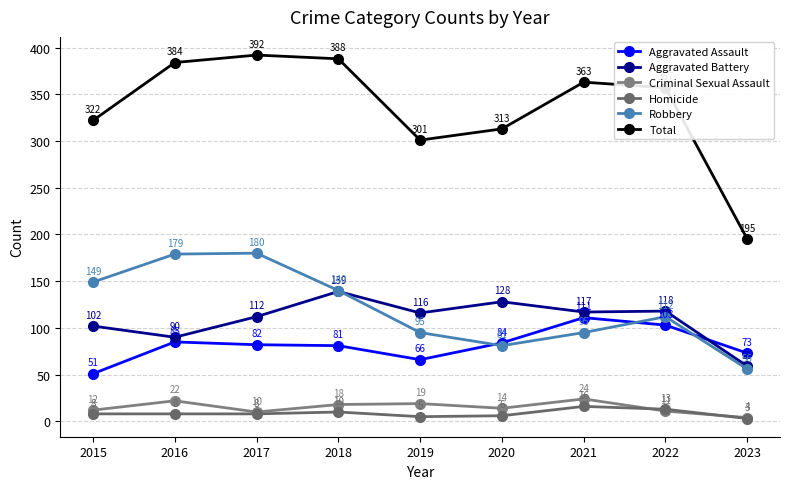

Rank the series by their maximum value, from lowest to highest.

Homicide, Criminal Sexual Assault, Aggravated Assault, Aggravated Battery, Robbery, Total